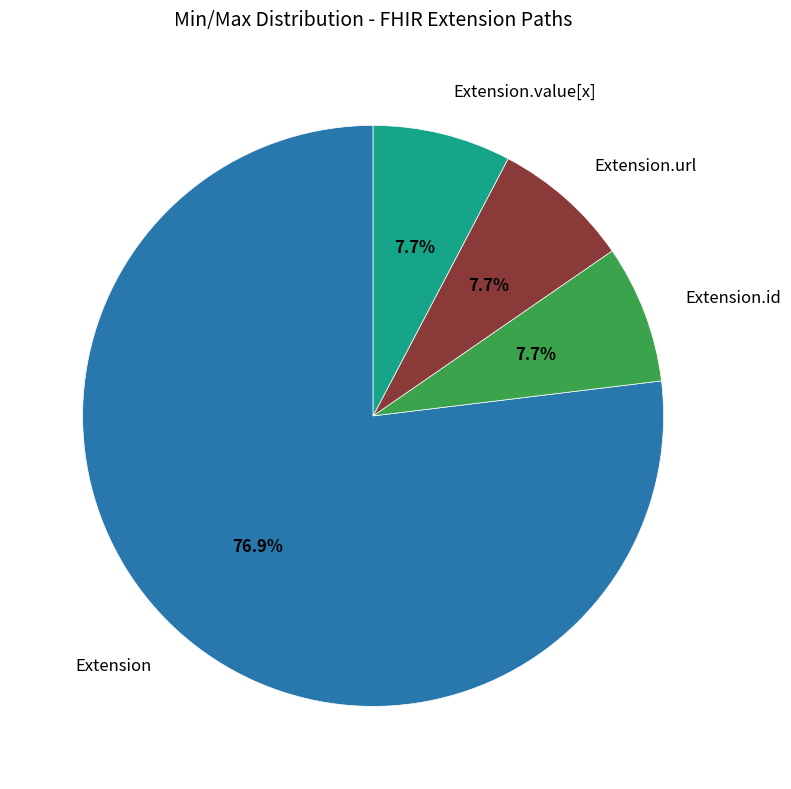

Count the number of slices in the pie.

4